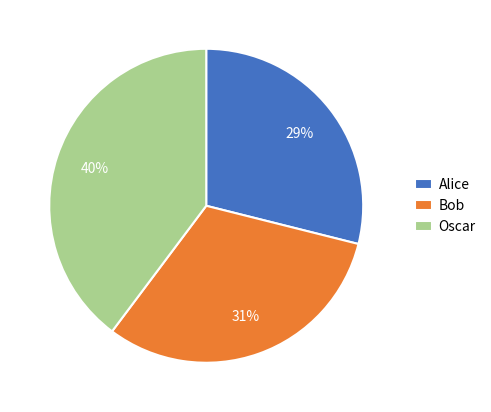

To the nearest percent, what is the difference between the largest and smallest slice percentages?

11%